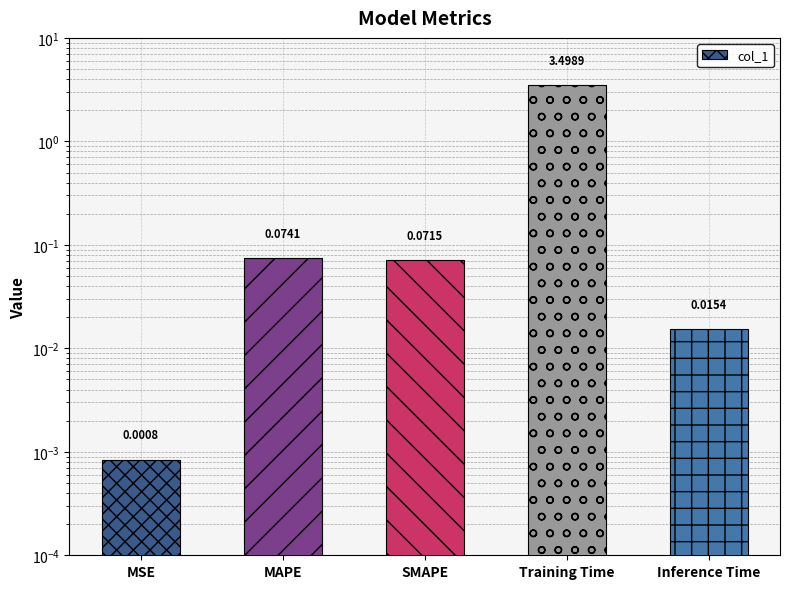

How many distinct data groups are displayed?

1